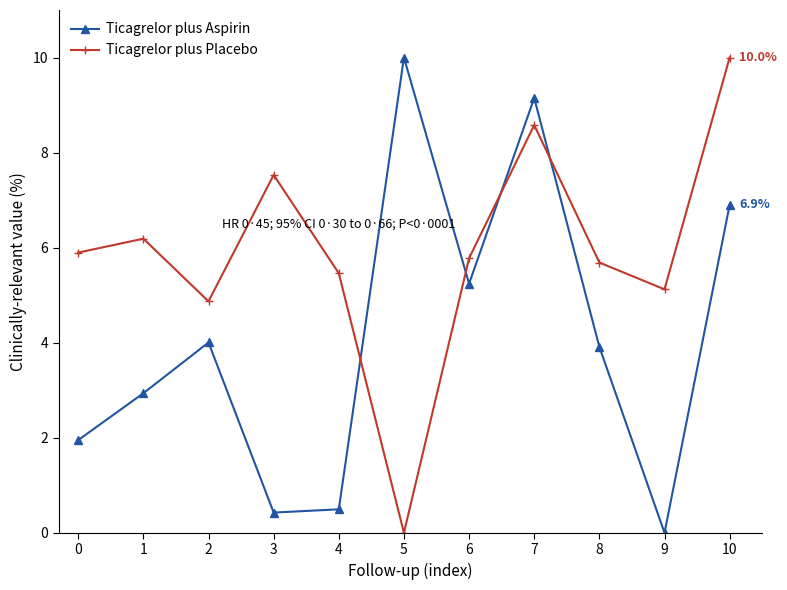

Between 5 and 10, which series saw the biggest shift?

Ticagrelor plus Placebo